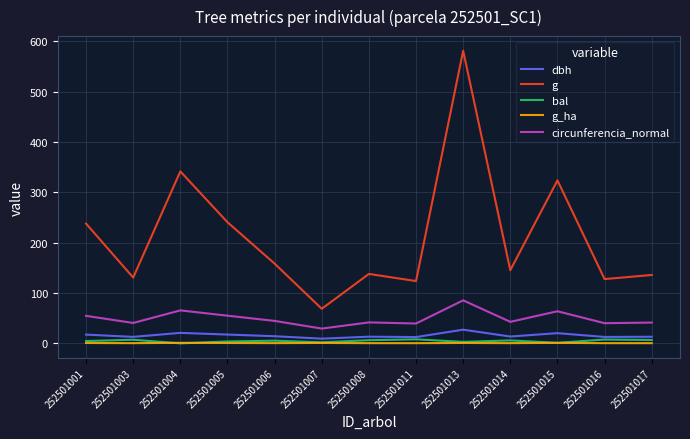

In dbh, how many points are higher than both neighbors (excluding endpoints)?

4